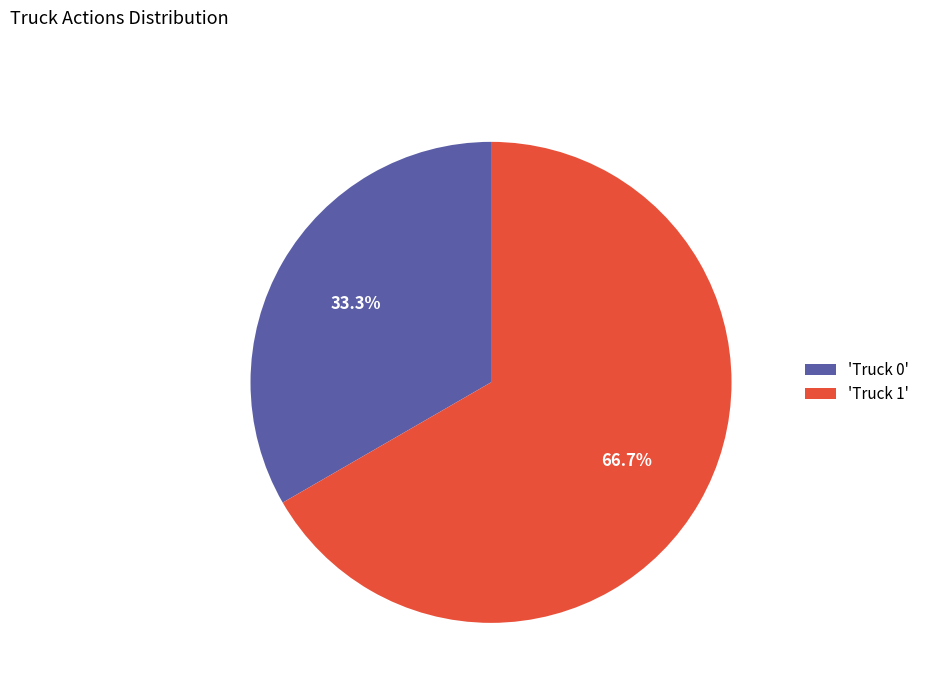

Which category has the biggest portion of the pie?

'Truck 1'